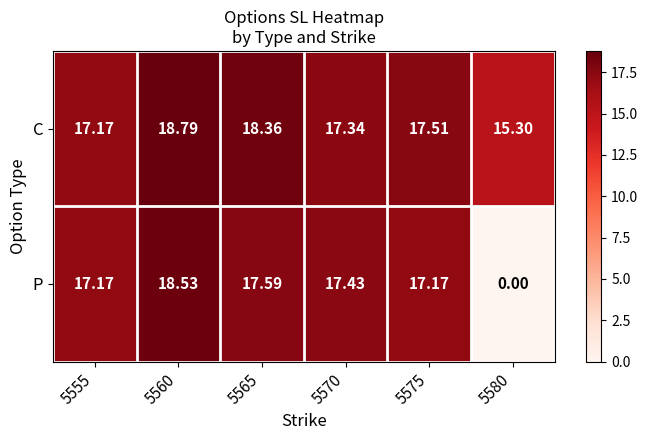

Between 5565 and 5575, which series saw the biggest shift?

C